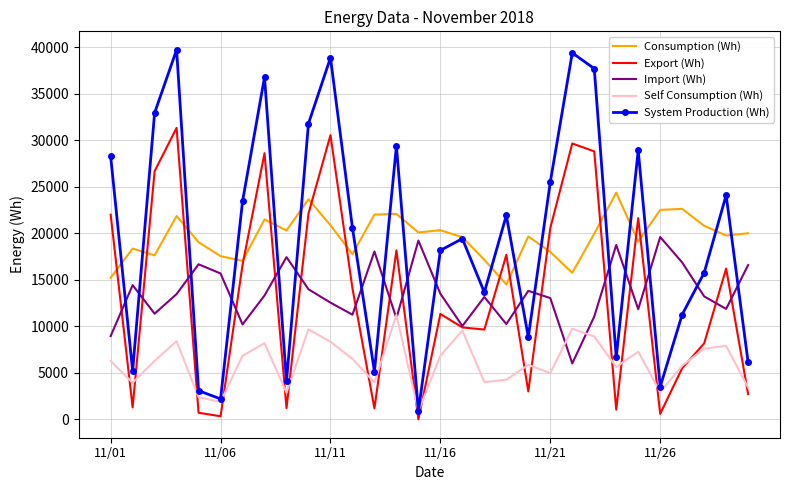

What is the minimum value for Import (Wh)?

6003